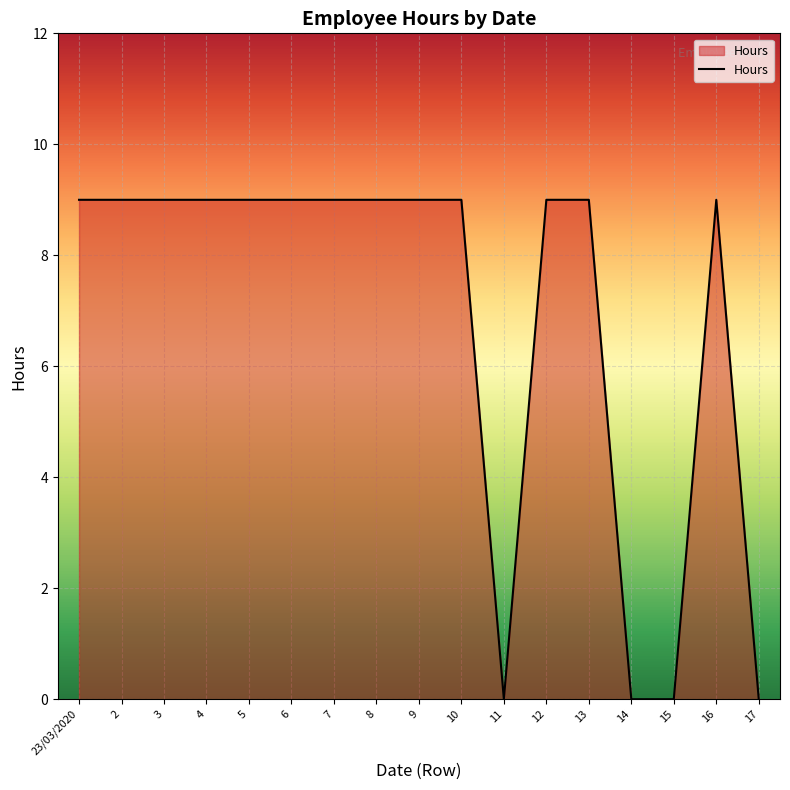

Read the value at 8.

9